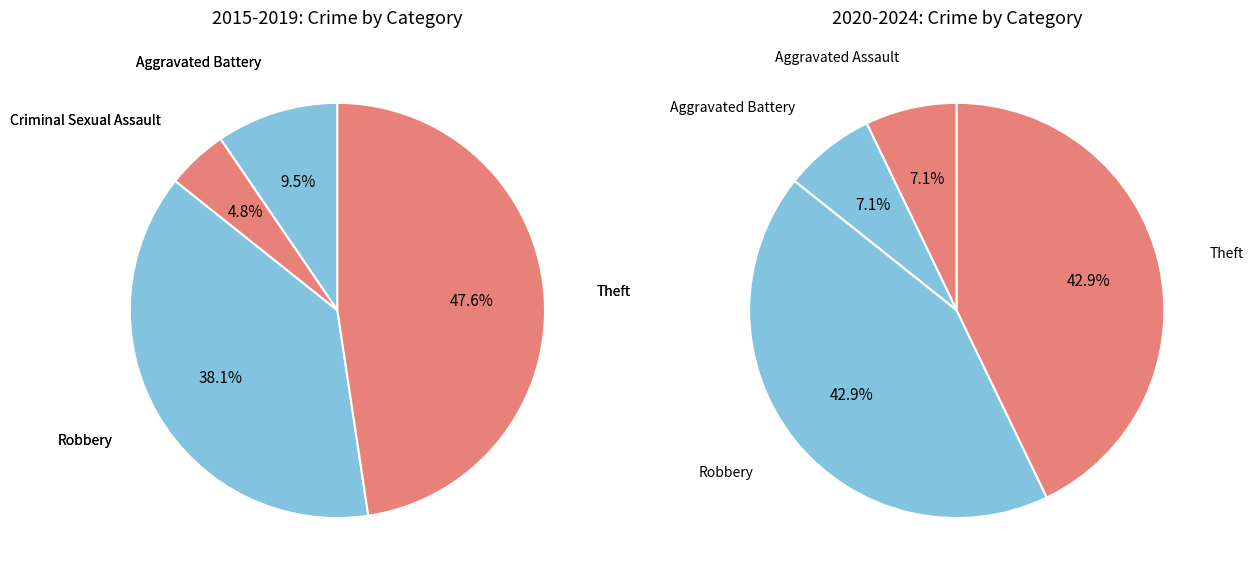

Is there a majority slice in this chart?

No